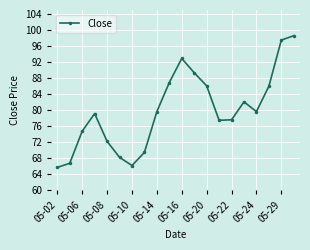

How many interior local peaks (higher than both neighbors) does the data have?

3